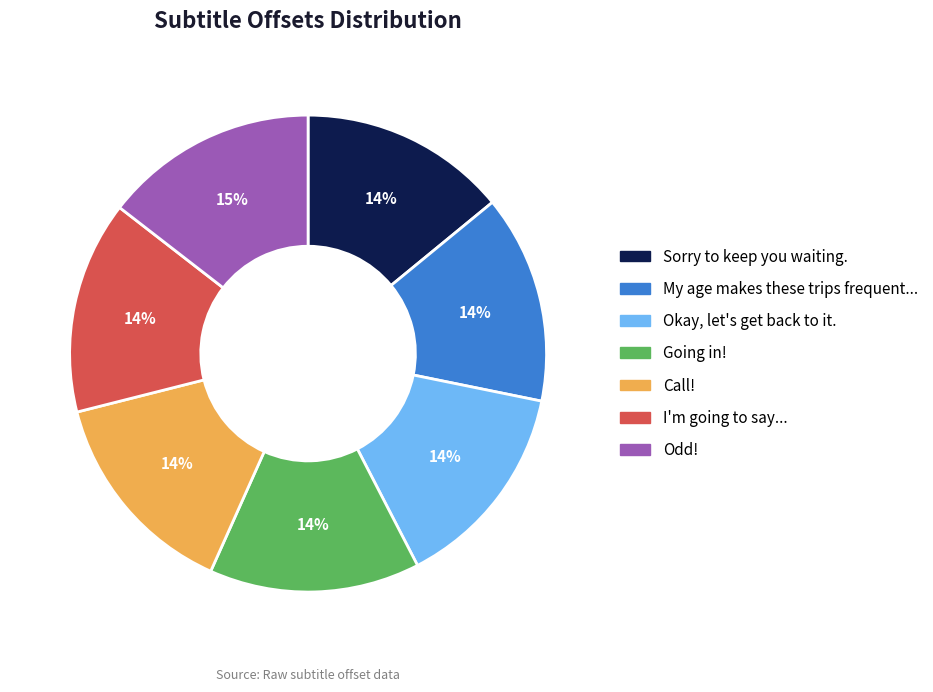

Is it true that Okay, let's get back to it. is 14% of the pie?

True